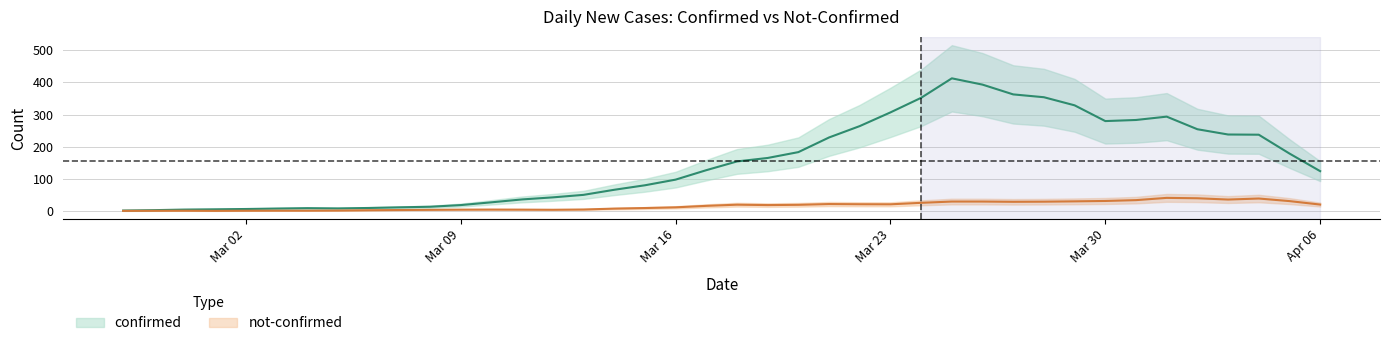

Rank the series by their maximum value, from highest to lowest.

confirmed, not-confirmed